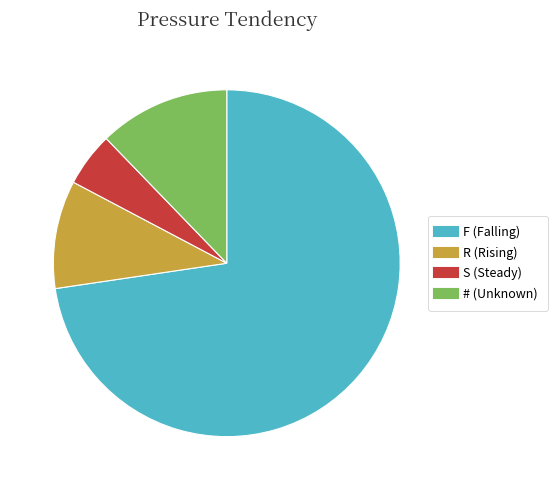

Which slice represents more than half of the pie?

F